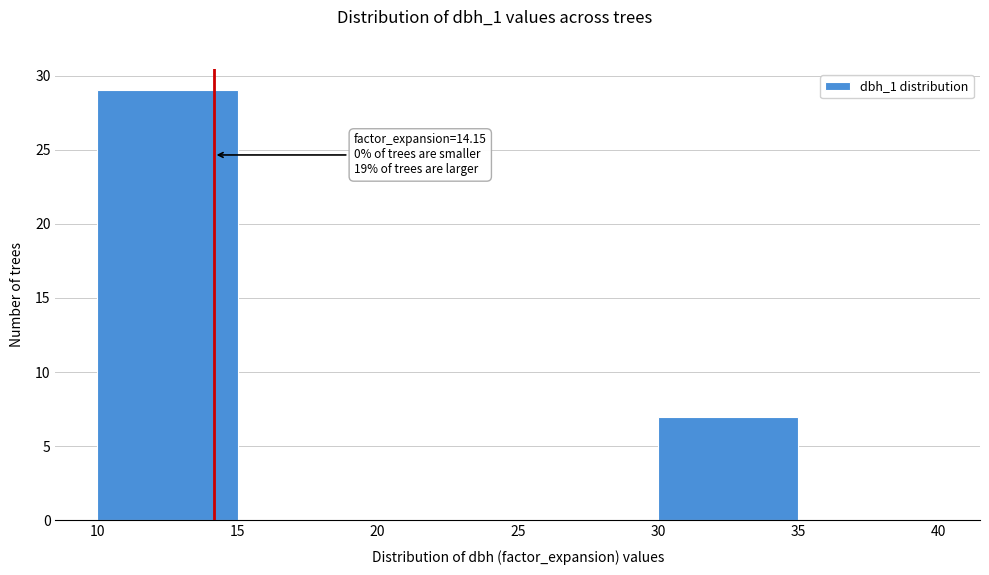

Over which range of the x-axis is the bar tallest?

10 to 15